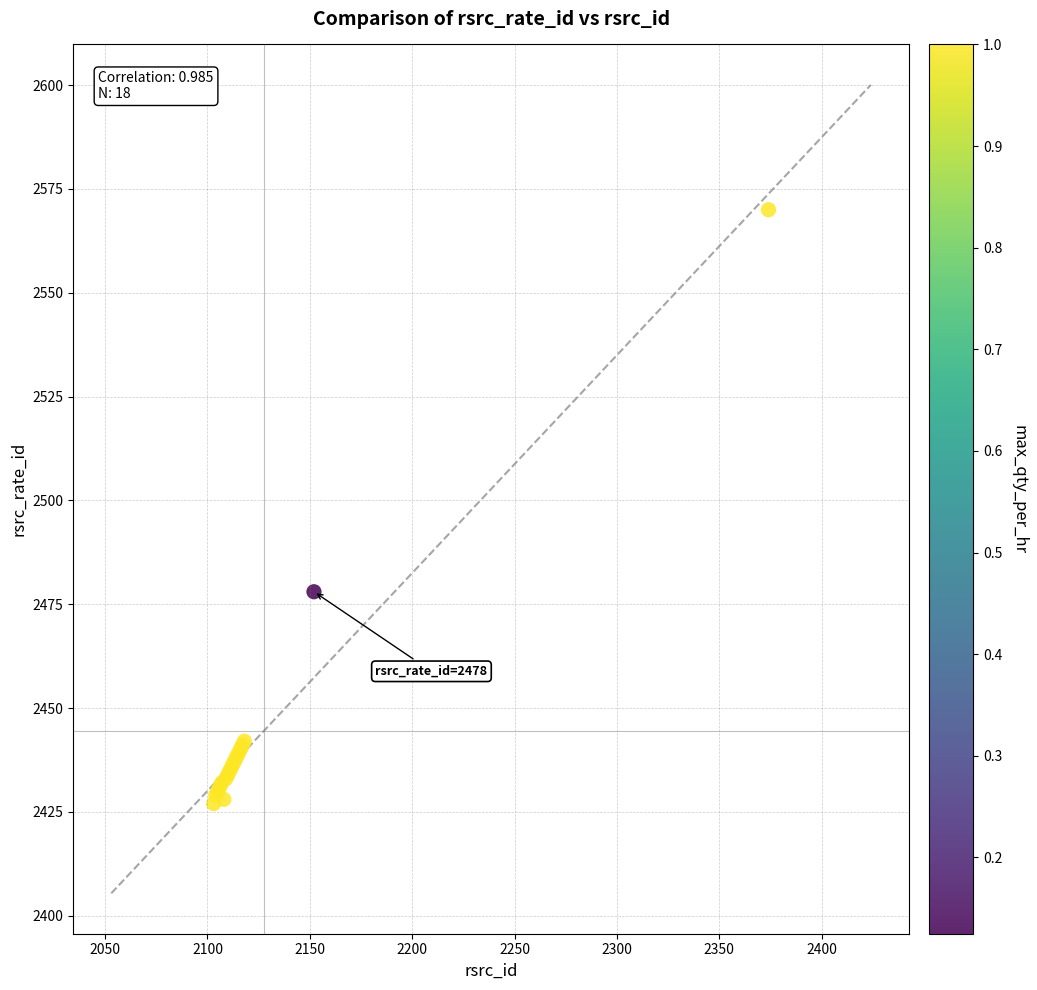

What Y value in the scatter plot is closest to 2498?

2478